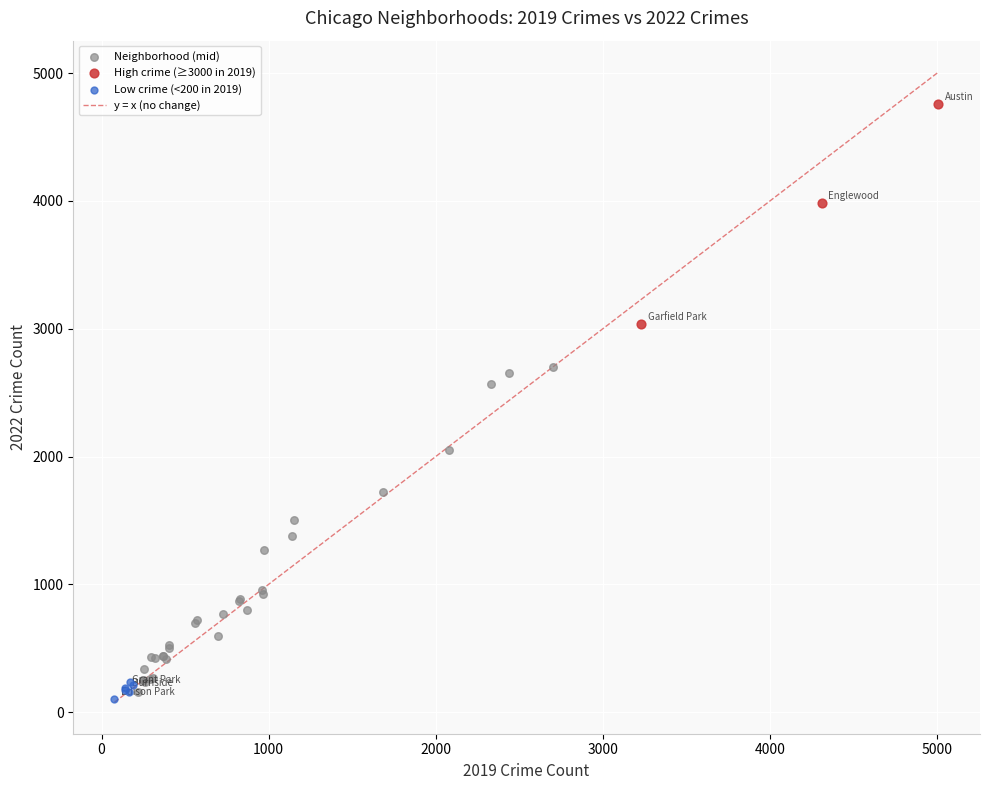

Which series contains the highest Y value?

High crime (≥3000 in 2019)